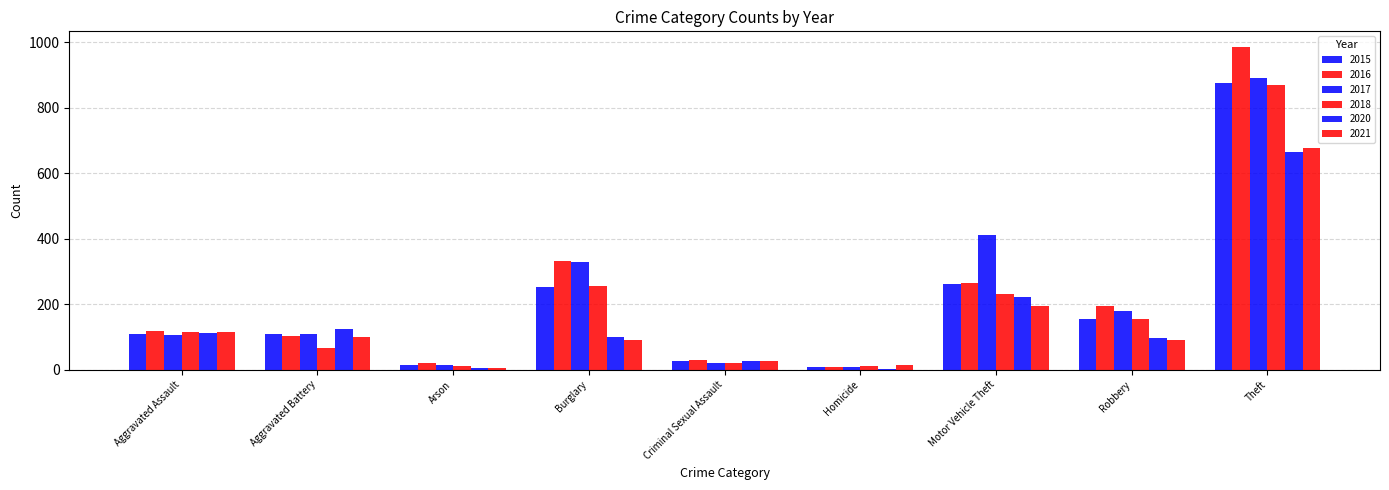

How many series are shown in this chart?

6